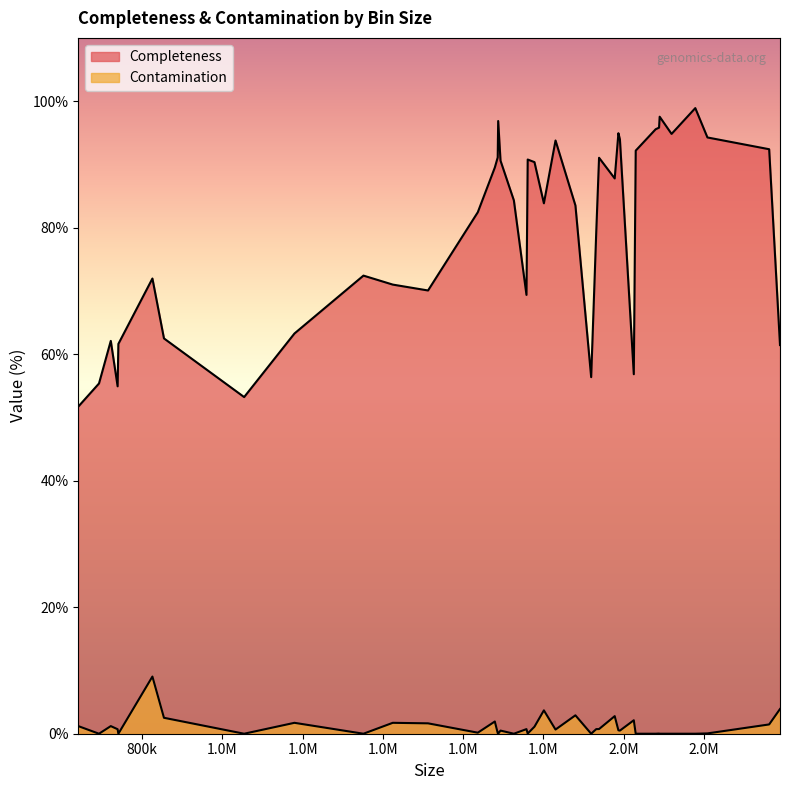

How many values in the Completeness series exceed 84?

20